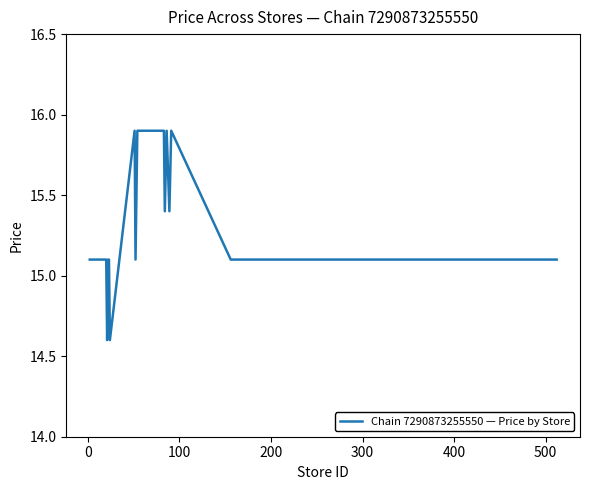

What is the difference between the maximum and minimum values?

1.3